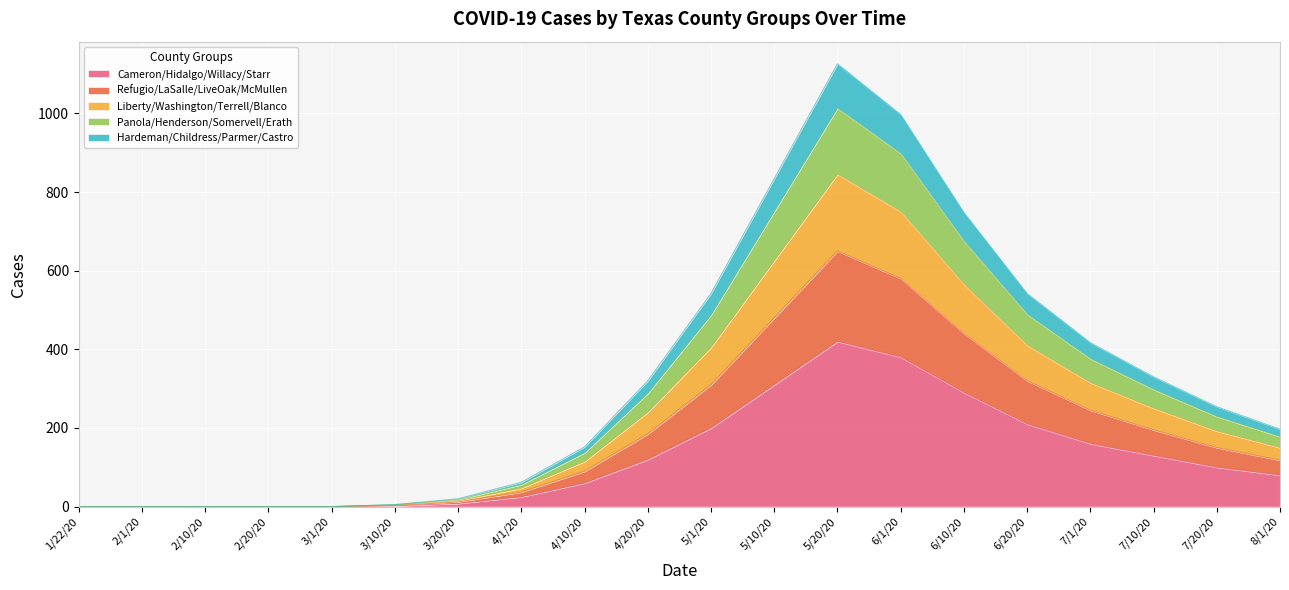

Is it true that Hardeman/Childress/Parmer/Castro equals 75 at 7/1/20?

False